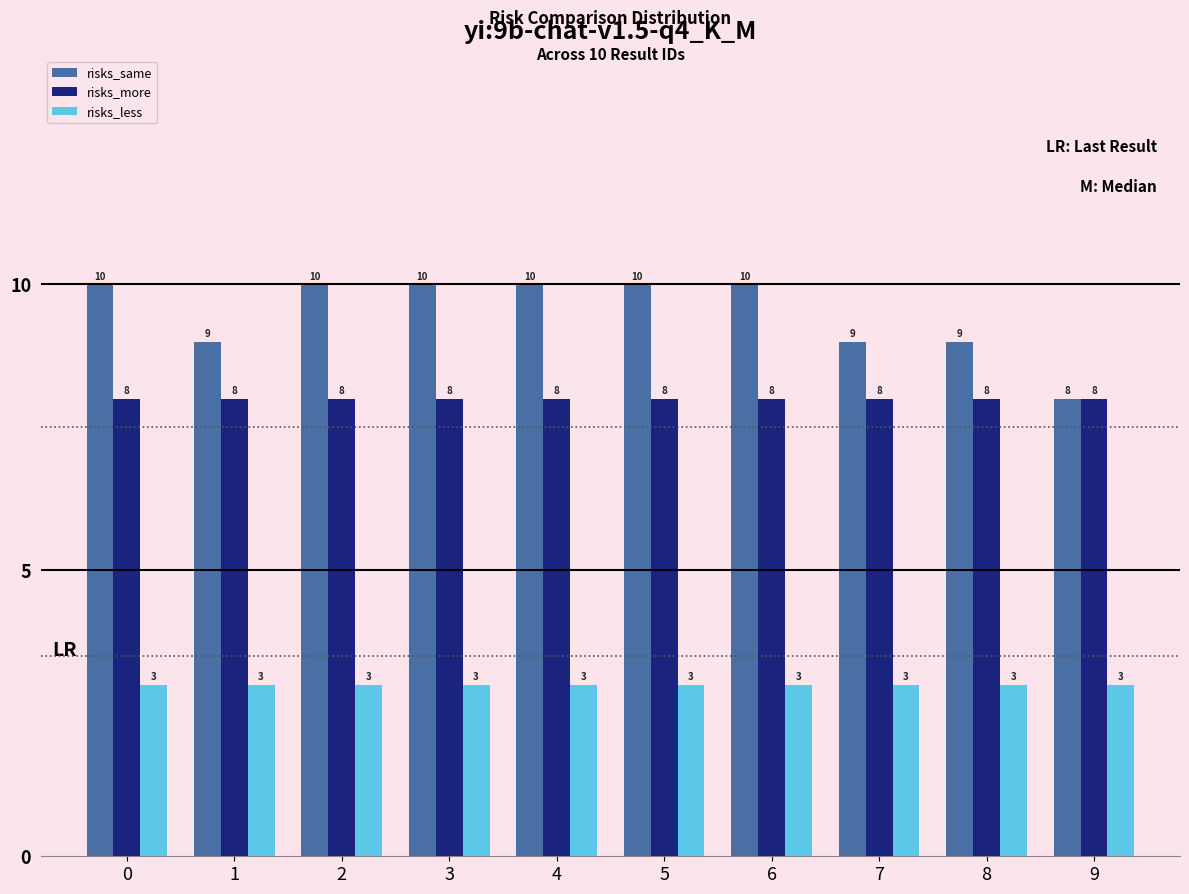

What is the total value across all series at 4?

21